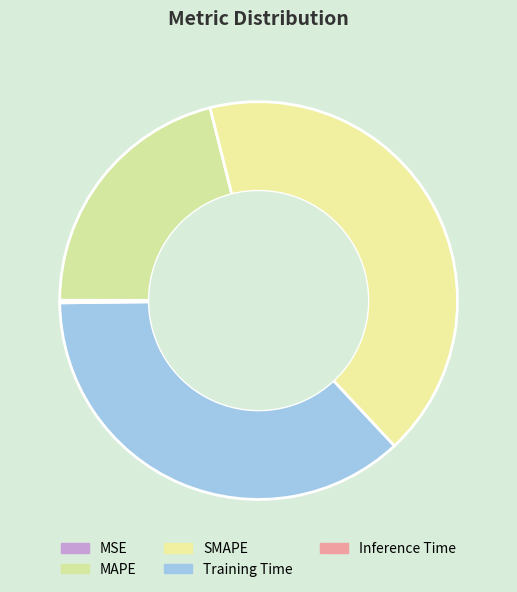

Which has a higher value, MSE or Training Time?

Training Time